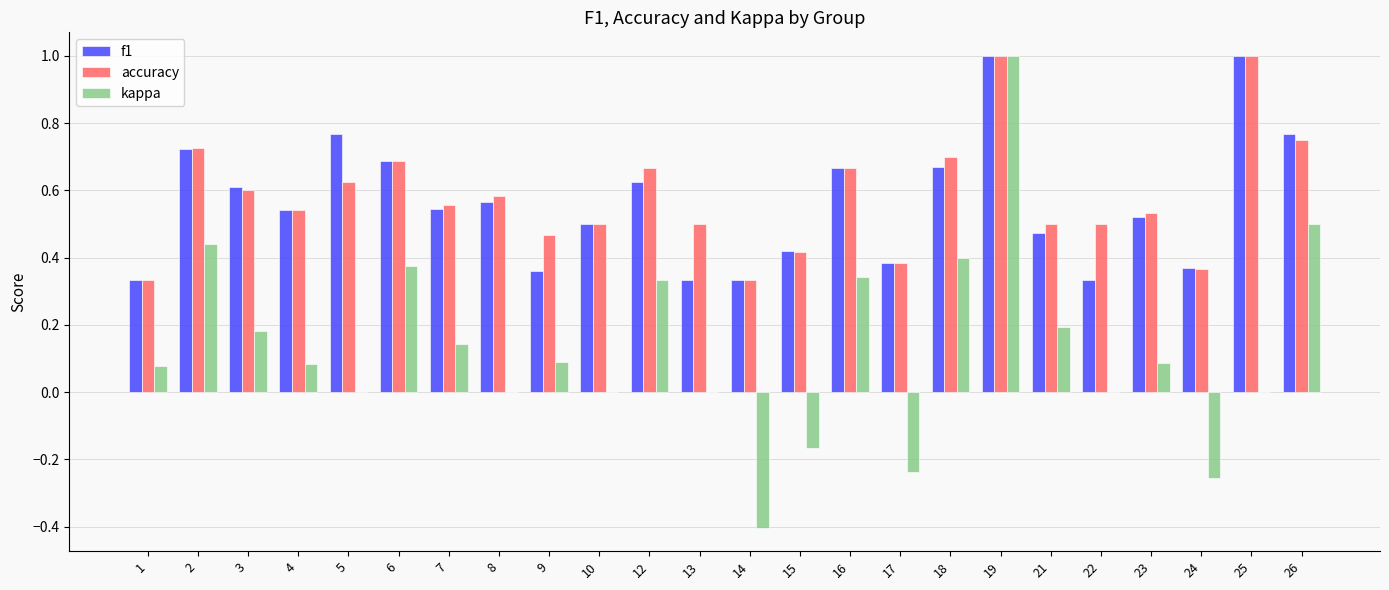

What is the total value across all series at 25?

2.0